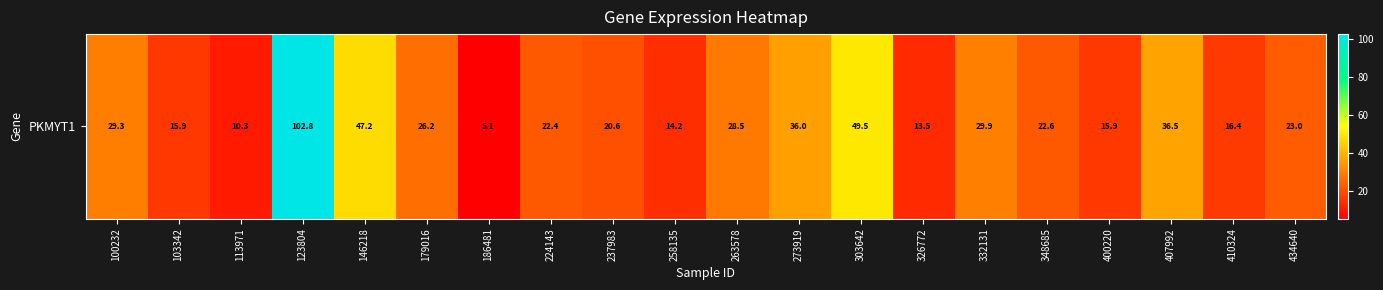

What is the sum of all values?

565.7